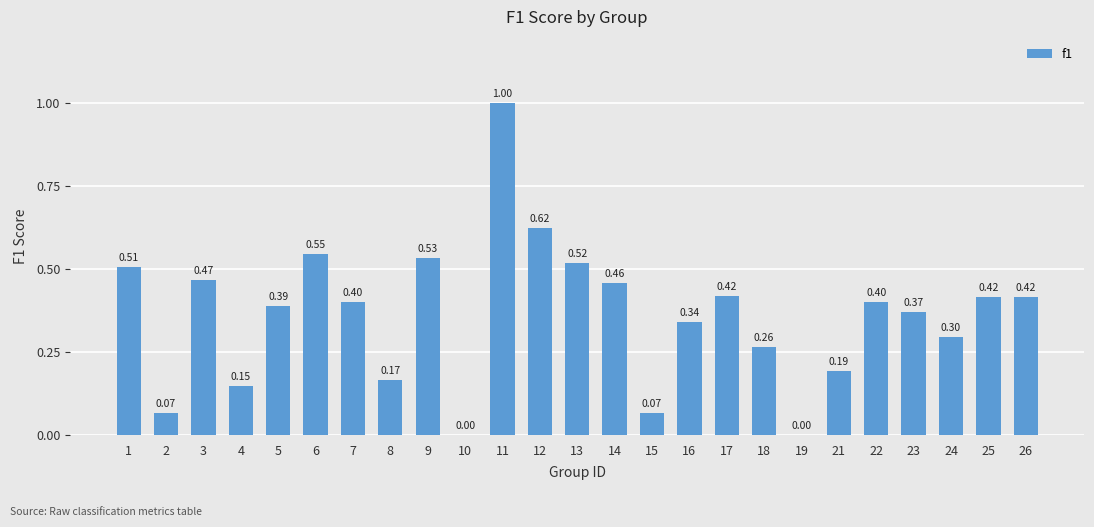

Between 21 and 17, which is larger?

17